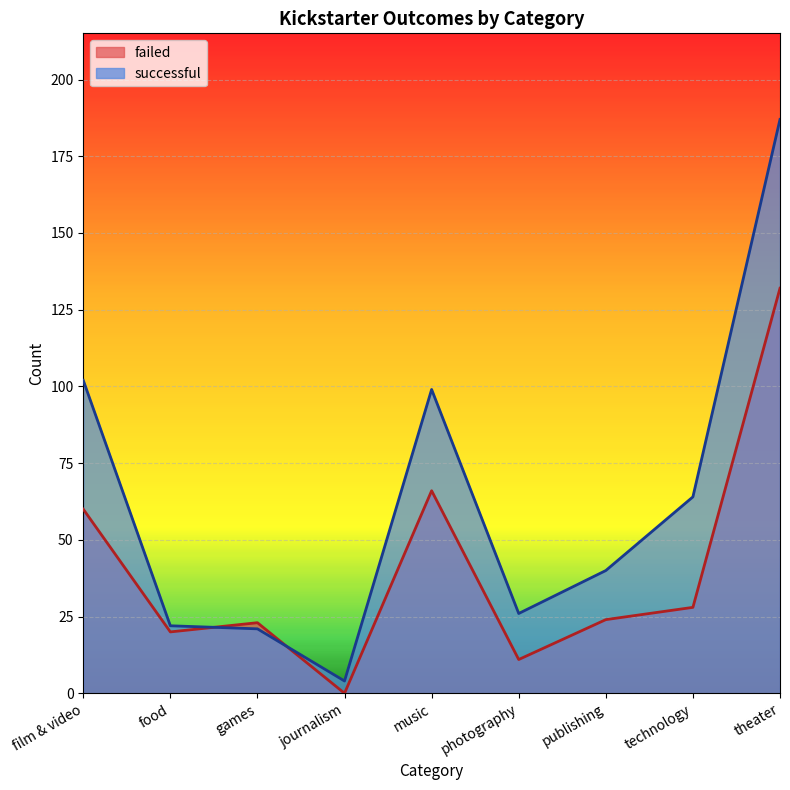

True or false: successful and failed intersect in this chart.

True